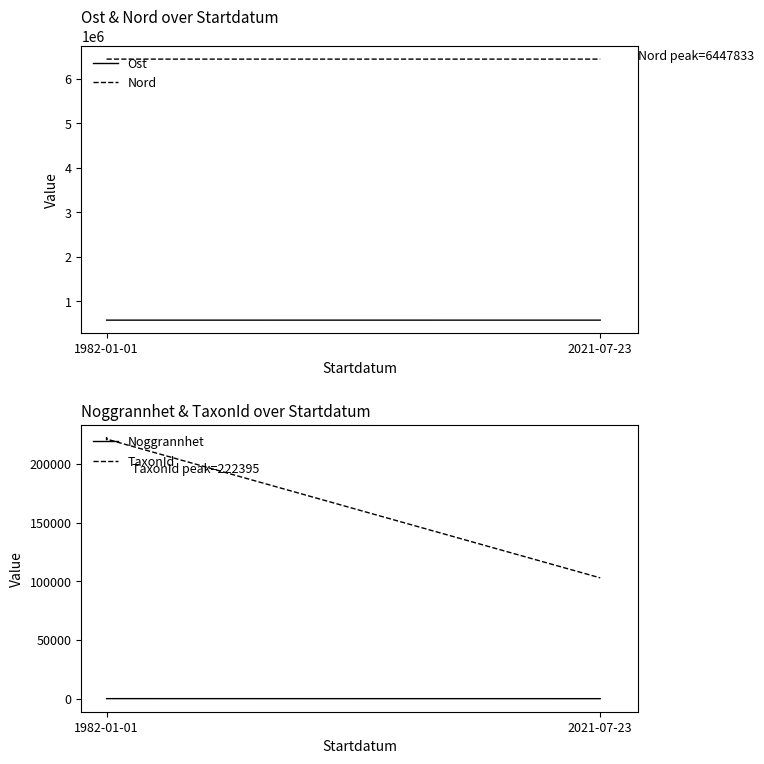

What is the difference between the highest and lowest values at 2021-07-23?

6447816